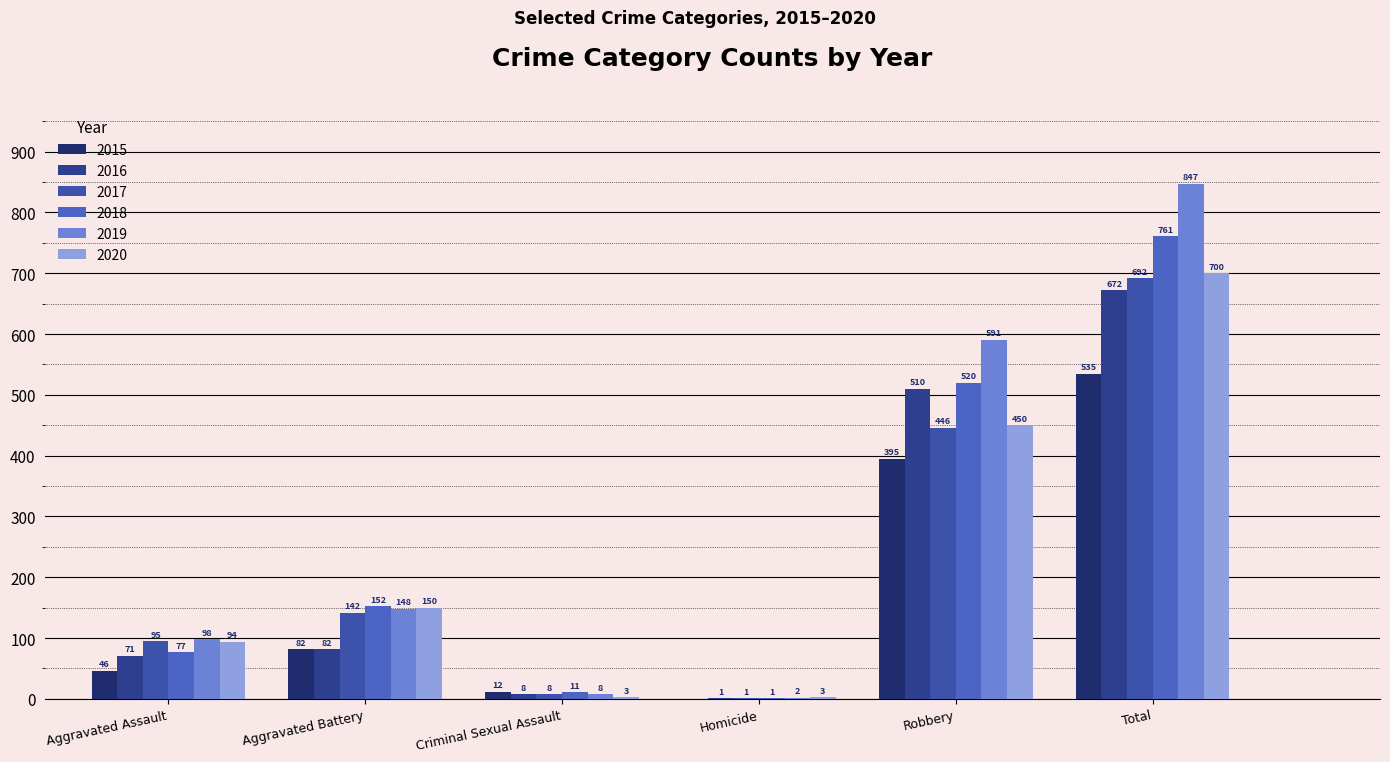

How many groups of bars are there?

6